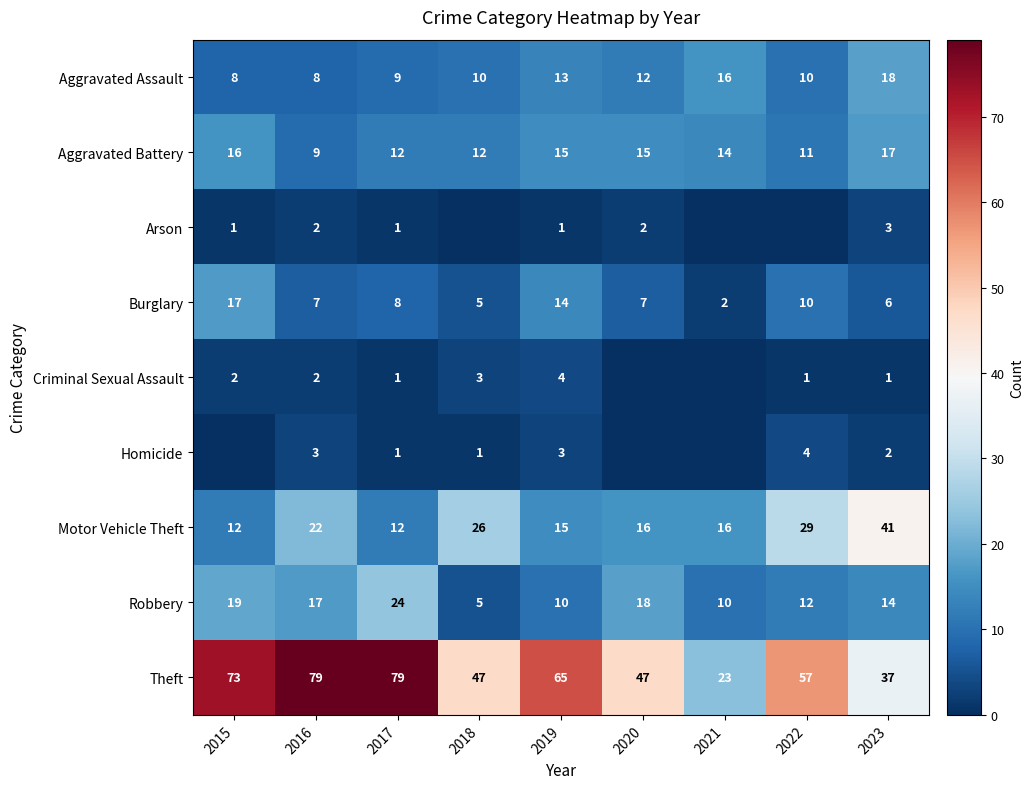

What is the maximum value for Burglary?

17